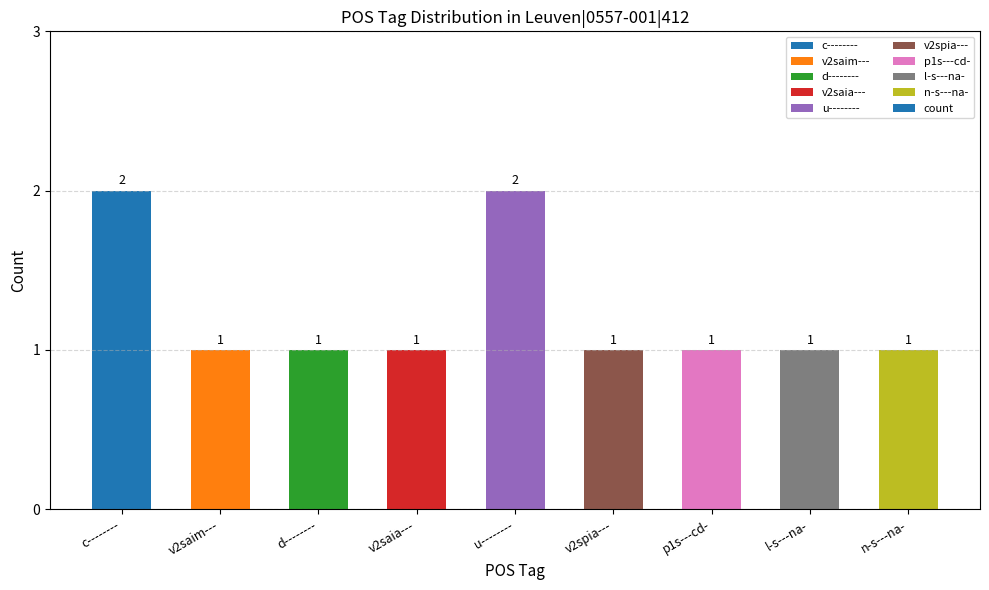

What position from the right is u--------?

5